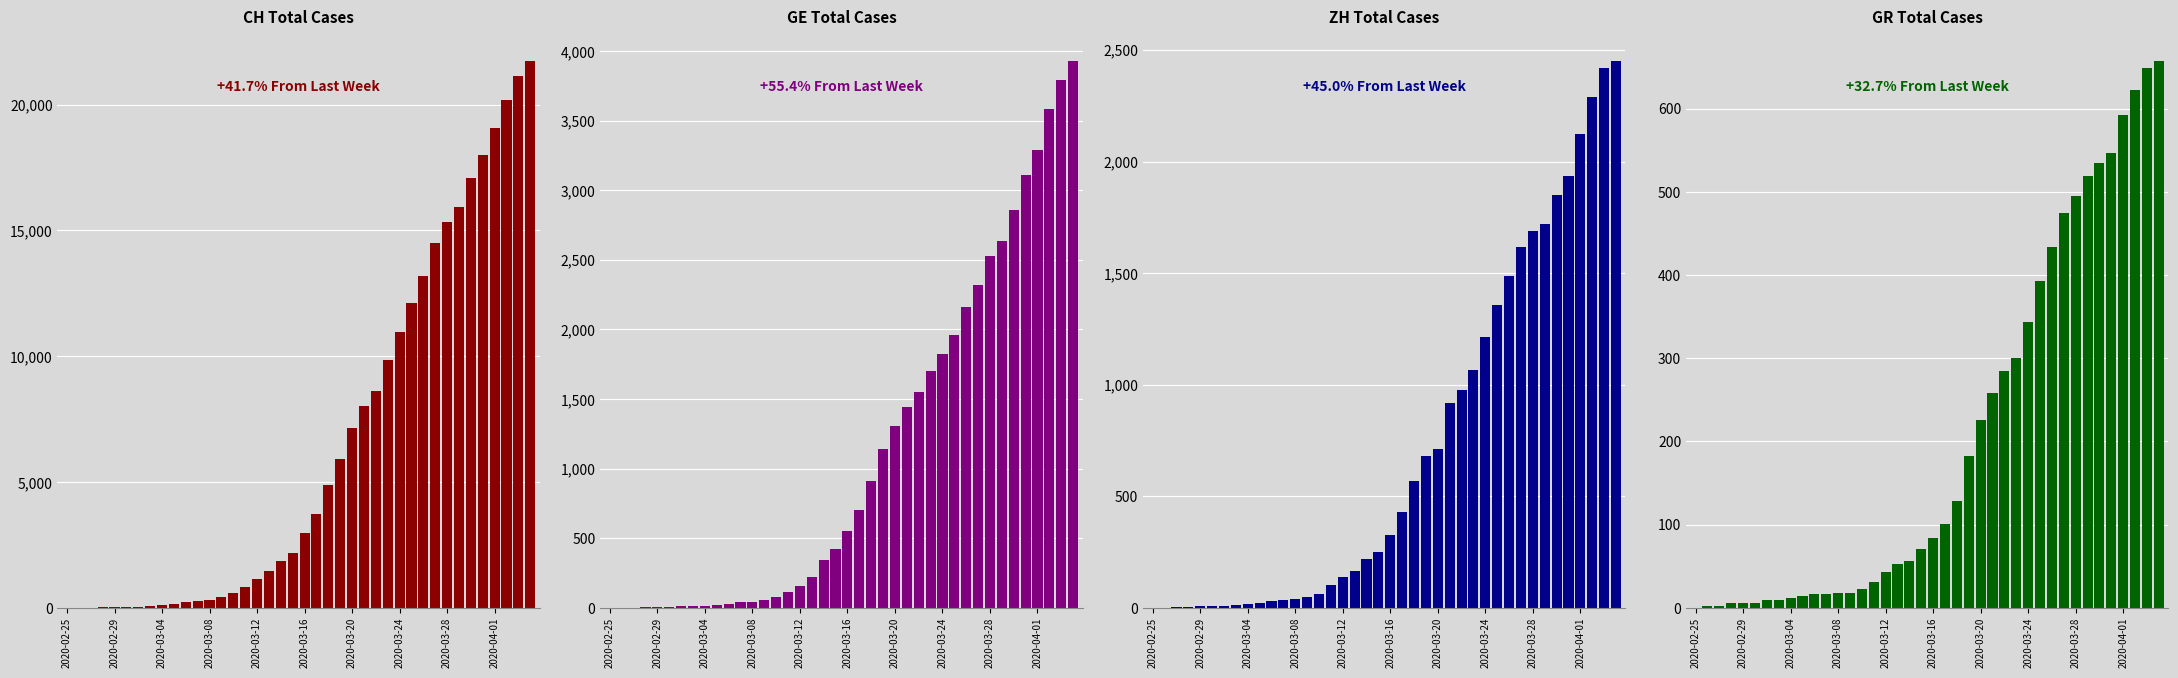

How many data points in ZH are less than 326?

20